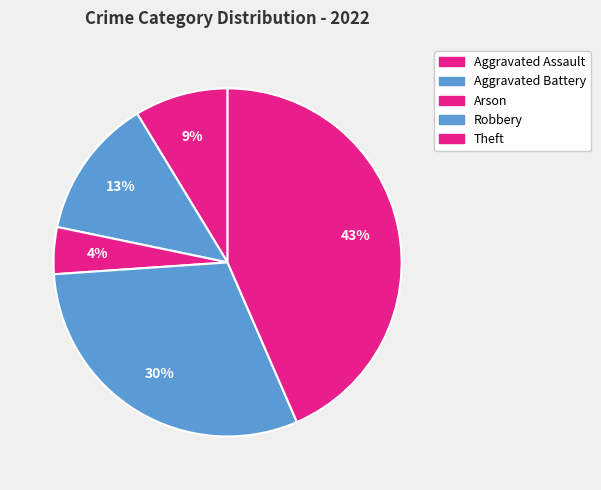

What percentage is the Aggravated Battery slice, to the nearest percent?

13%